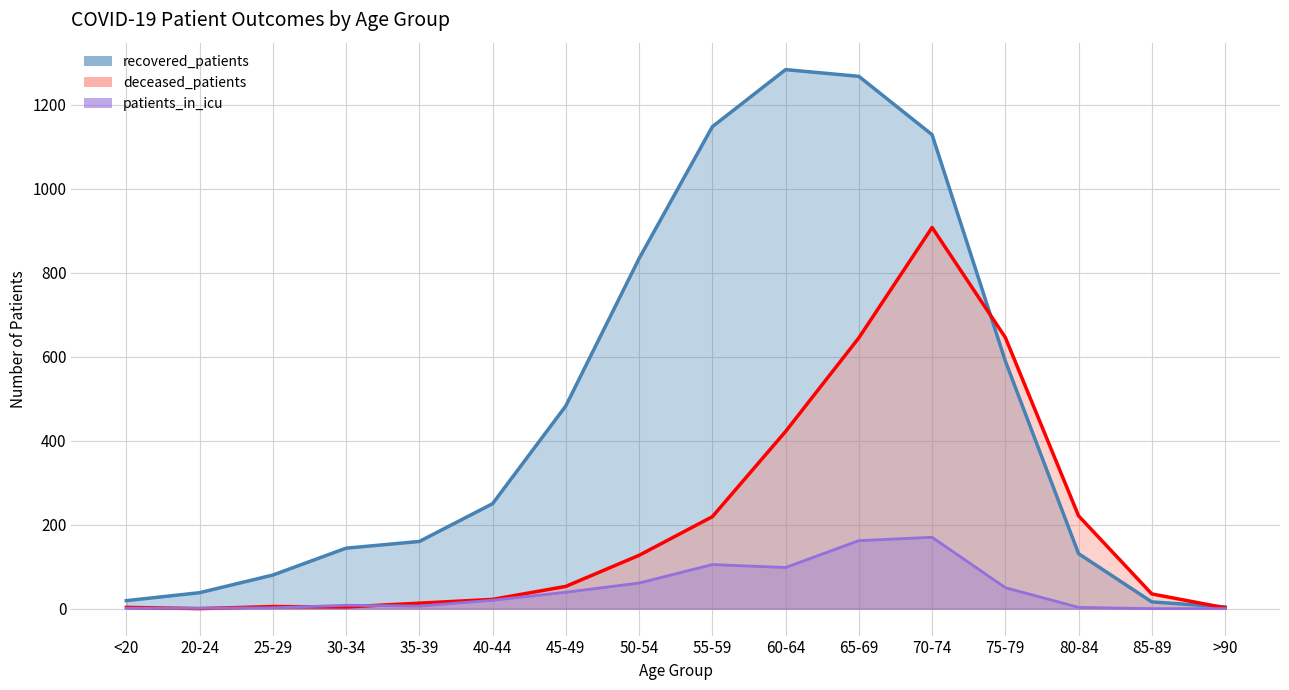

After their last crossing, which series has the higher values: deceased_patients or patients_in_icu?

deceased_patients